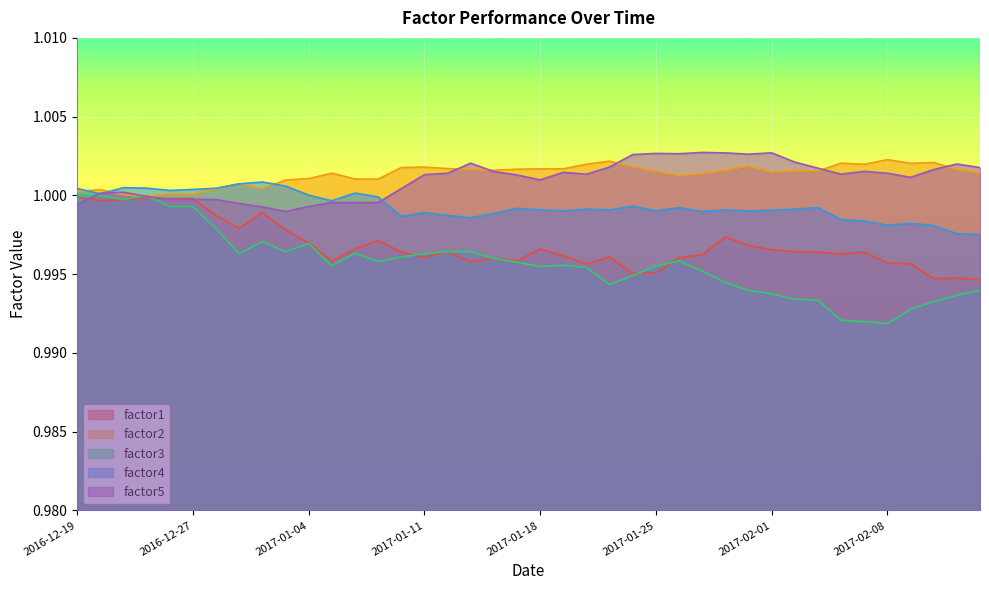

What is the greatest value displayed?

1.0